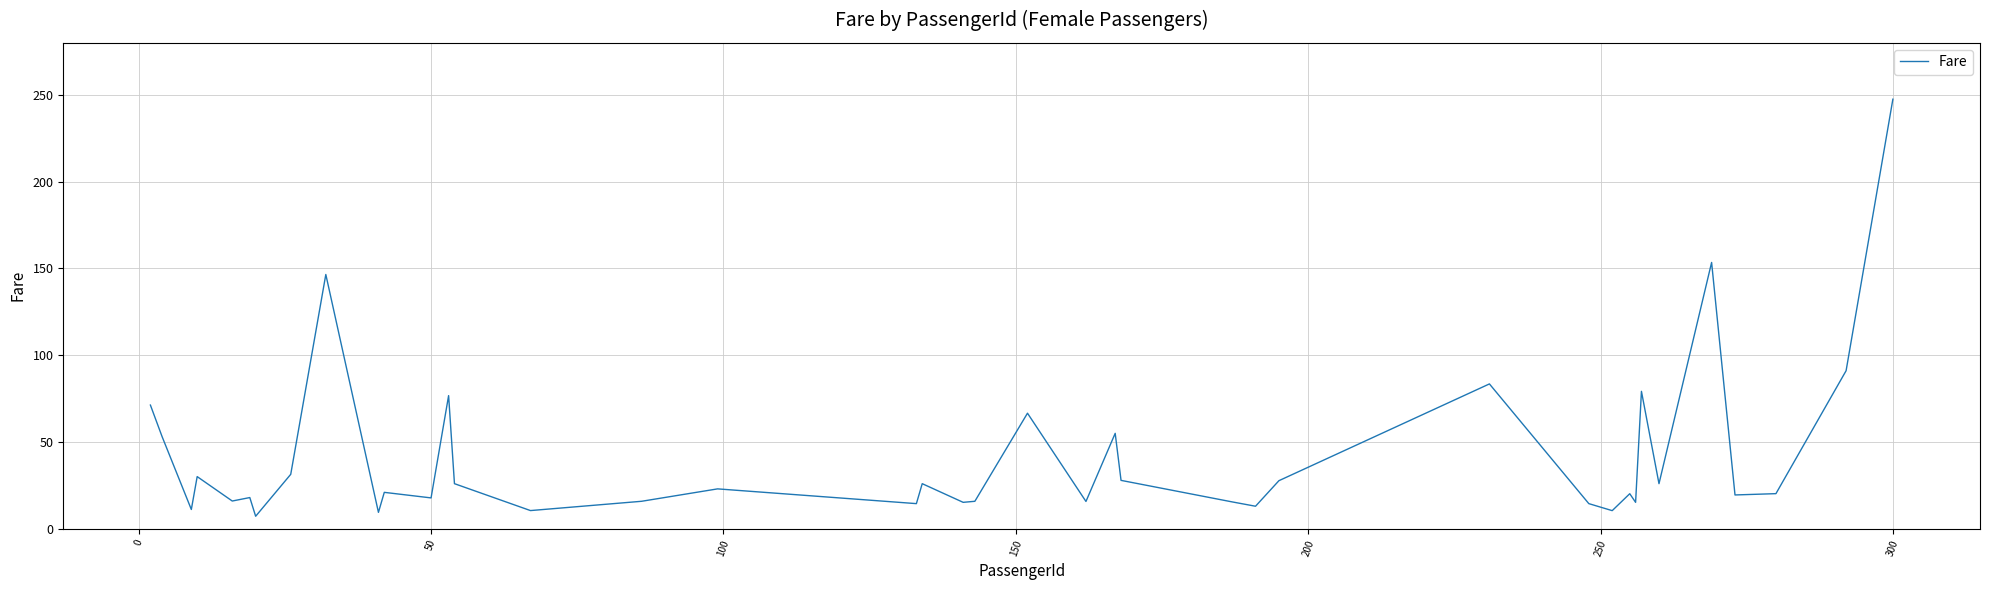

What is the greatest value displayed?

247.5